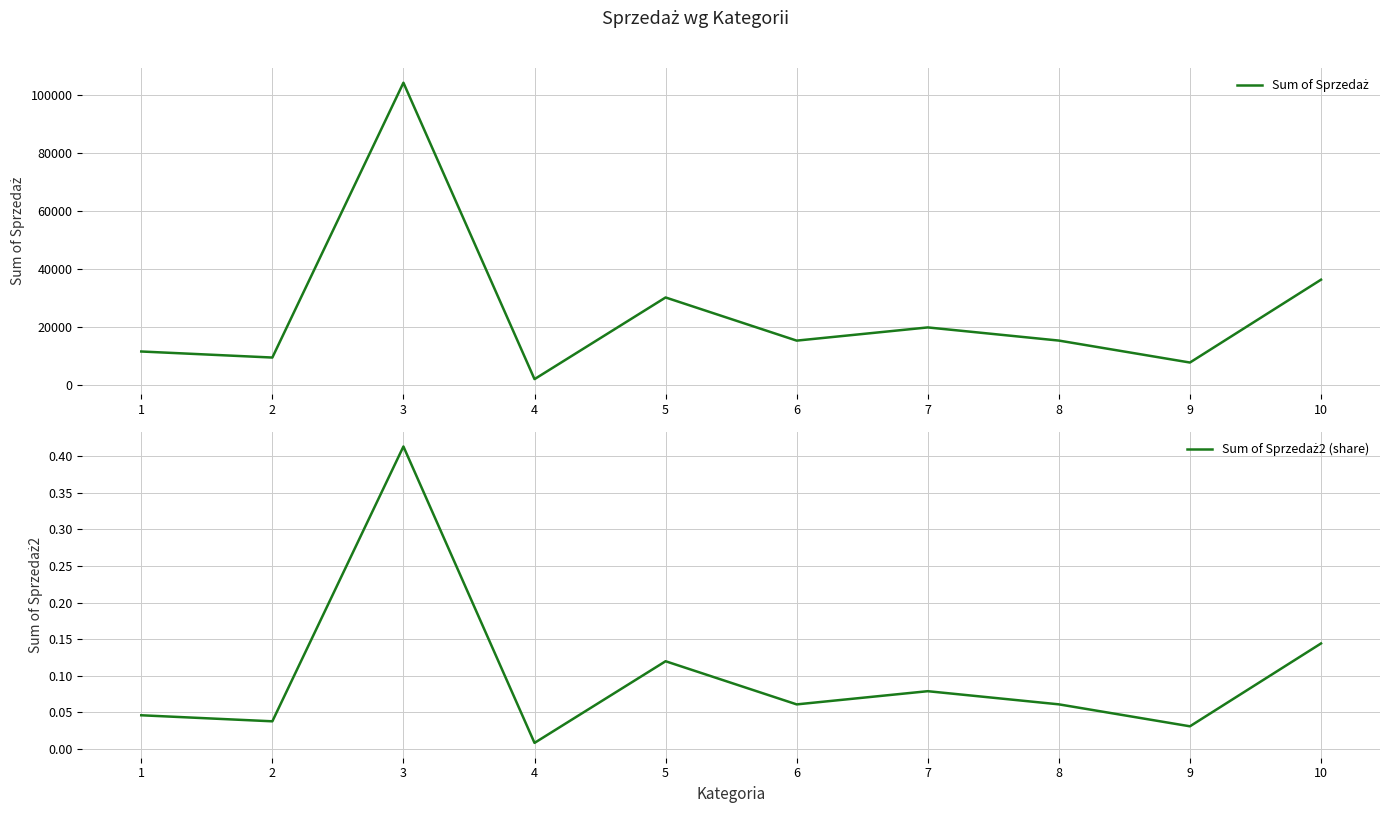

At 5, list the series in order from smallest to largest.

Sum of Sprzedaż2 (share), Sum of Sprzedaż